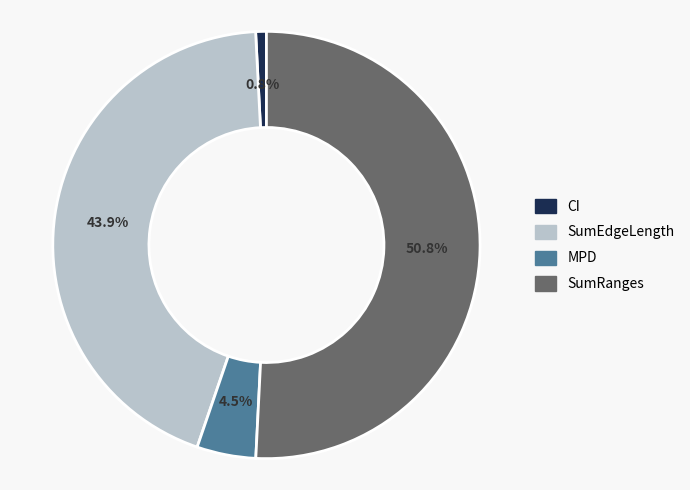

How many segments does this pie chart have?

4